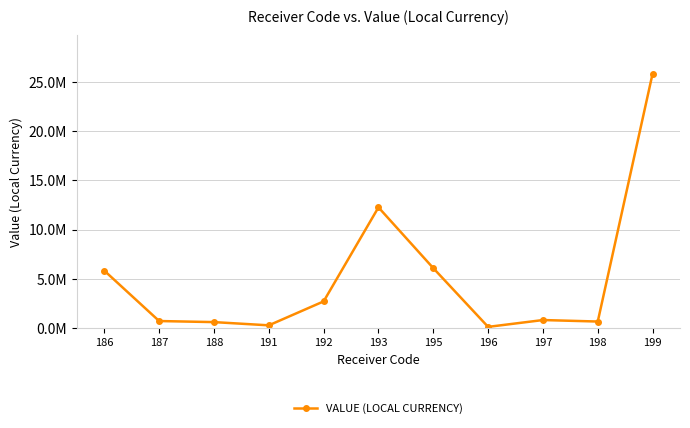

Does the chart have visible grid lines?

Yes